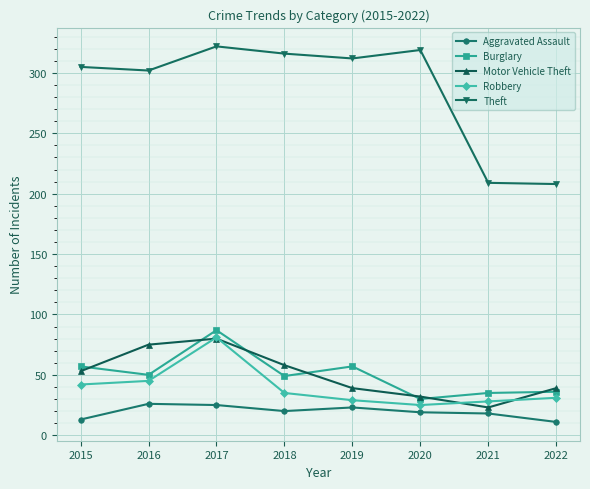

What is the maximum value shown in the chart?

322